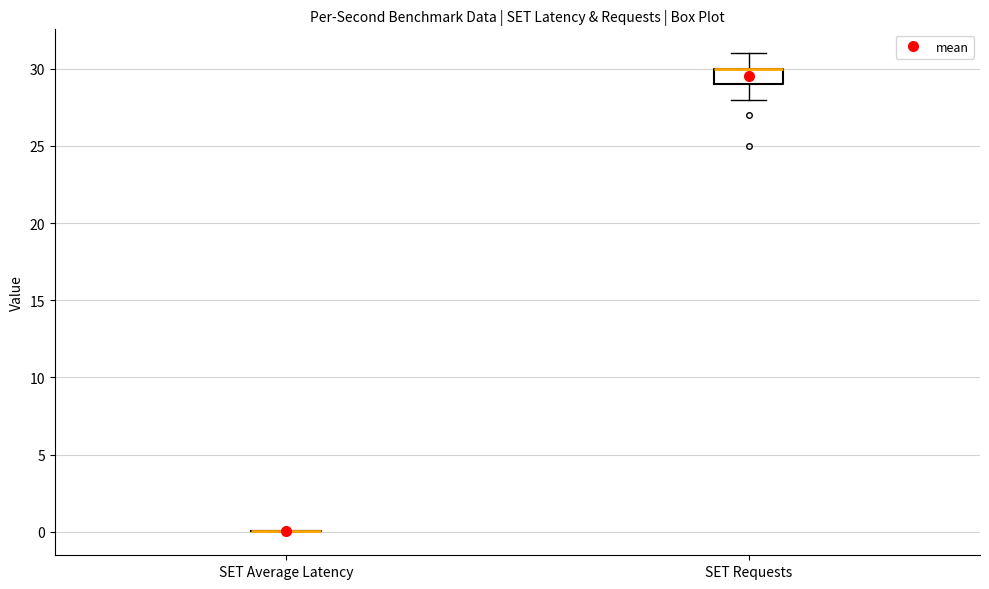

Which box is the tallest, from its lower edge to its upper edge?

SET Requests